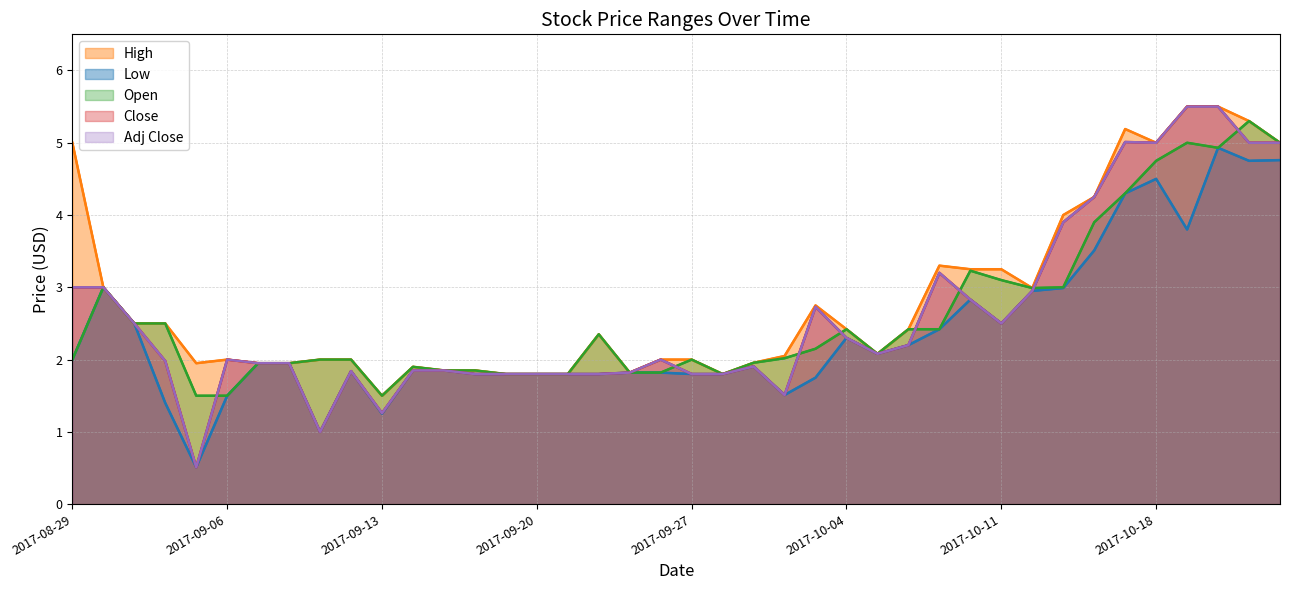

Reading left to right, what are all the values shown in this chart?

High: 2017-08-29=5.0	2017-08-30=3.0	2017-08-31=2.5	2017-09-01=2.5	2017-09-05=1.9	2017-09-06=2.0	2017-09-07=1.9	2017-09-08=1.9	2017-09-11=2.0	2017-09-12=2.0	2017-09-13=1.5	2017-09-14=1.9	2017-09-15=1.9	2017-09-18=1.9	2017-09-19=1.8	2017-09-20=1.8	2017-09-21=1.8	2017-09-22=2.4	2017-09-25=1.8	2017-09-26=2.0	2017-09-27=2.0	2017-09-28=1.8	2017-09-29=2.0	2017-10-02=2.0	2017-10-03=2.8	2017-10-04=2.4	2017-10-05=2.1	2017-10-06=2.4	2017-10-09=3.3	2017-10-10=3.2	2017-10-11=3.2	2017-10-12=3.0	2017-10-13=4.0	2017-10-16=4.2	2017-10-17=5.2	2017-10-18=5.0	2017-10-19=5.5	2017-10-20=5.5	2017-10-23=5.3	2017-10-24=5.0
Low: 2017-08-29=2.0	2017-08-30=3.0	2017-08-31=2.5	2017-09-01=1.4	2017-09-05=0.5	2017-09-06=1.5	2017-09-07=1.9	2017-09-08=1.9	2017-09-11=1.0	2017-09-12=1.8	2017-09-13=1.2	2017-09-14=1.9	2017-09-15=1.9	2017-09-18=1.8	2017-09-19=1.8	2017-09-20=1.8	2017-09-21=1.8	2017-09-22=1.8	2017-09-25=1.8	2017-09-26=1.8	2017-09-27=1.8	2017-09-28=1.8	2017-09-29=1.9	2017-10-02=1.5	2017-10-03=1.8	2017-10-04=2.3	2017-10-05=2.1	2017-10-06=2.2	2017-10-09=2.4	2017-10-10=2.8	2017-10-11=2.5	2017-10-12=3.0	2017-10-13=3.0	2017-10-16=3.5	2017-10-17=4.3	2017-10-18=4.5	2017-10-19=3.8	2017-10-20=4.9	2017-10-23=4.8	2017-10-24=4.8
Open: 2017-08-29=2.0	2017-08-30=3.0	2017-08-31=2.5	2017-09-01=2.5	2017-09-05=1.5	2017-09-06=1.5	2017-09-07=1.9	2017-09-08=1.9	2017-09-11=2.0	2017-09-12=2.0	2017-09-13=1.5	2017-09-14=1.9	2017-09-15=1.9	2017-09-18=1.9	2017-09-19=1.8	2017-09-20=1.8	2017-09-21=1.8	2017-09-22=2.4	2017-09-25=1.8	2017-09-26=1.8	2017-09-27=2.0	2017-09-28=1.8	2017-09-29=2.0	2017-10-02=2.0	2017-10-03=2.1	2017-10-04=2.4	2017-10-05=2.1	2017-10-06=2.4	2017-10-09=2.4	2017-10-10=3.2	2017-10-11=3.1	2017-10-12=3.0	2017-10-13=3.0	2017-10-16=3.9	2017-10-17=4.3	2017-10-18=4.8	2017-10-19=5.0	2017-10-20=4.9	2017-10-23=5.3	2017-10-24=5.0
Close: 2017-08-29=3.0	2017-08-30=3.0	2017-08-31=2.5	2017-09-01=2.0	2017-09-05=0.5	2017-09-06=2.0	2017-09-07=1.9	2017-09-08=1.9	2017-09-11=1.0	2017-09-12=1.8	2017-09-13=1.3	2017-09-14=1.9	2017-09-15=1.9	2017-09-18=1.8	2017-09-19=1.8	2017-09-20=1.8	2017-09-21=1.8	2017-09-22=1.8	2017-09-25=1.8	2017-09-26=2.0	2017-09-27=1.8	2017-09-28=1.8	2017-09-29=1.9	2017-10-02=1.5	2017-10-03=2.7	2017-10-04=2.3	2017-10-05=2.1	2017-10-06=2.2	2017-10-09=3.2	2017-10-10=2.8	2017-10-11=2.5	2017-10-12=3.0	2017-10-13=3.9	2017-10-16=4.2	2017-10-17=5.0	2017-10-18=5.0	2017-10-19=5.5	2017-10-20=5.5	2017-10-23=5.0	2017-10-24=5.0
Adj Close: 2017-08-29=3.0	2017-08-30=3.0	2017-08-31=2.5	2017-09-01=2.0	2017-09-05=0.5	2017-09-06=2.0	2017-09-07=1.9	2017-09-08=1.9	2017-09-11=1.0	2017-09-12=1.8	2017-09-13=1.3	2017-09-14=1.9	2017-09-15=1.9	2017-09-18=1.8	2017-09-19=1.8	2017-09-20=1.8	2017-09-21=1.8	2017-09-22=1.8	2017-09-25=1.8	2017-09-26=2.0	2017-09-27=1.8	2017-09-28=1.8	2017-09-29=1.9	2017-10-02=1.5	2017-10-03=2.7	2017-10-04=2.3	2017-10-05=2.1	2017-10-06=2.2	2017-10-09=3.2	2017-10-10=2.8	2017-10-11=2.5	2017-10-12=3.0	2017-10-13=3.9	2017-10-16=4.2	2017-10-17=5.0	2017-10-18=5.0	2017-10-19=5.5	2017-10-20=5.5	2017-10-23=5.0	2017-10-24=5.0